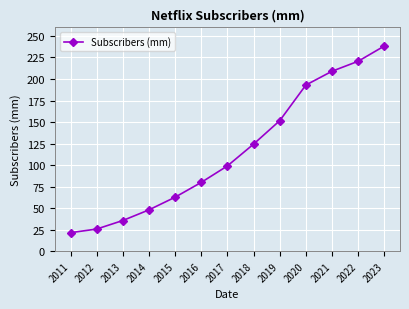

Is it true that the value at 2011 is 9.0?

False